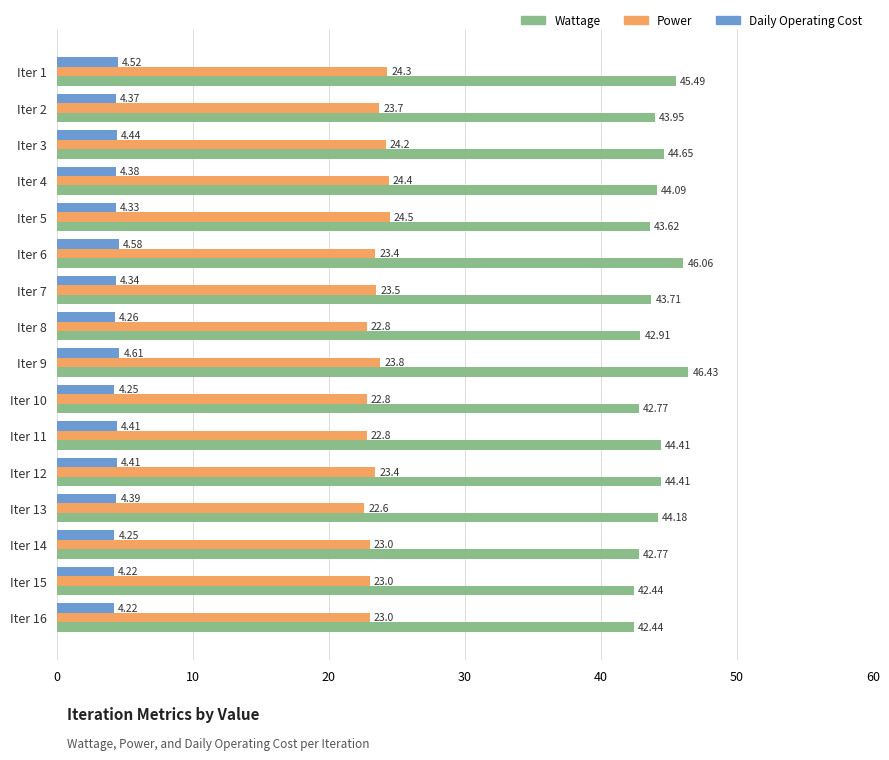

What is the spread (max minus min) of values at Iter 5?

39.3